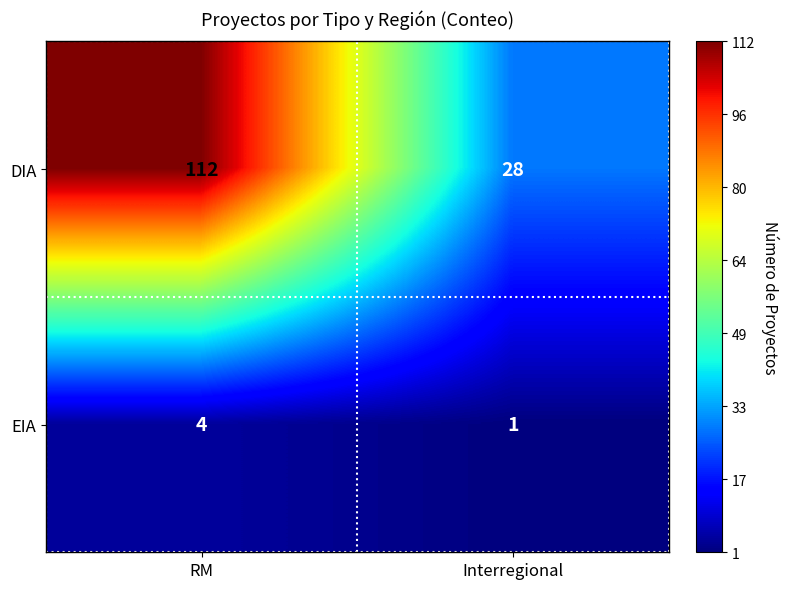

The DIA series shows 197 at RM. True or false?

False